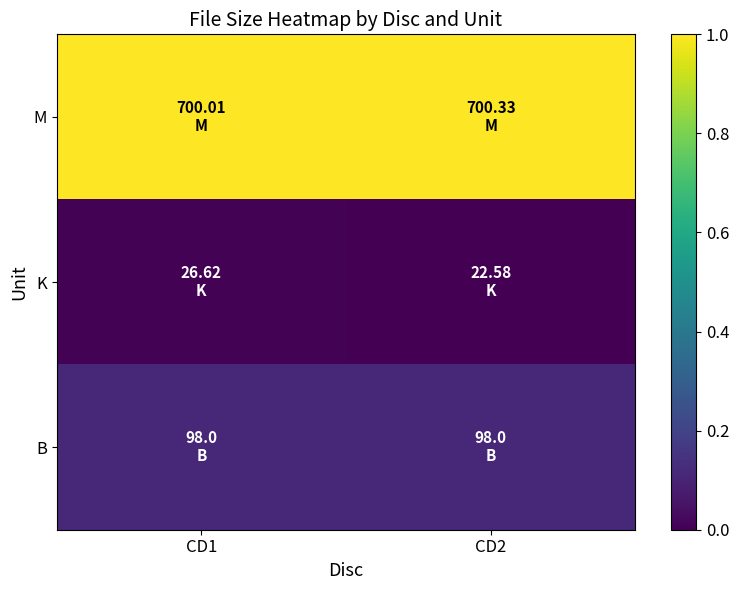

Which category has the lowest value across all series?

CD2